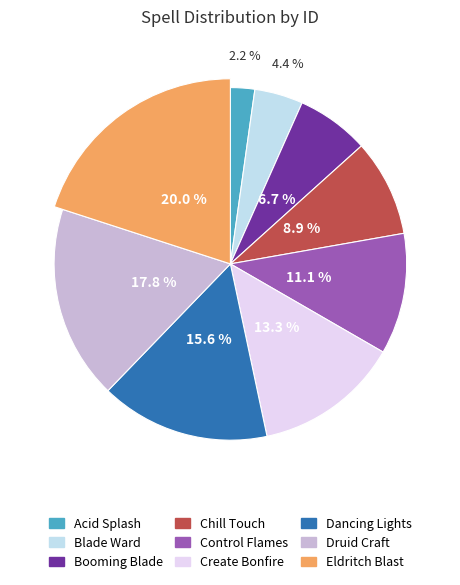

Rank the categories by value from highest to lowest.

Eldritch Blast, Druid Craft, Dancing Lights, Create Bonfire, Control Flames, Chill Touch, Booming Blade, Blade Ward, Acid Splash